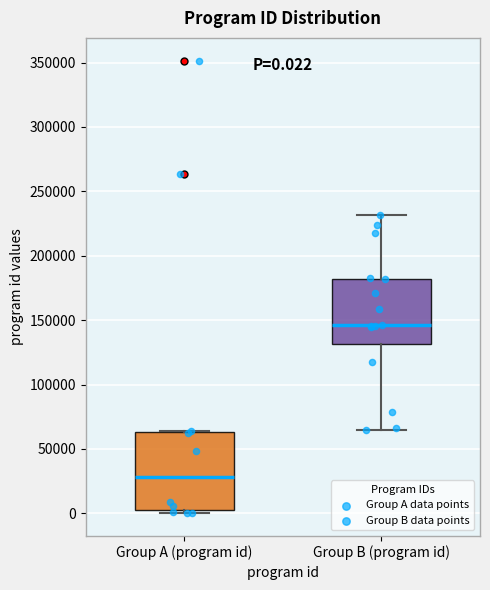

Which box's median line is the highest?

Group B (program id)